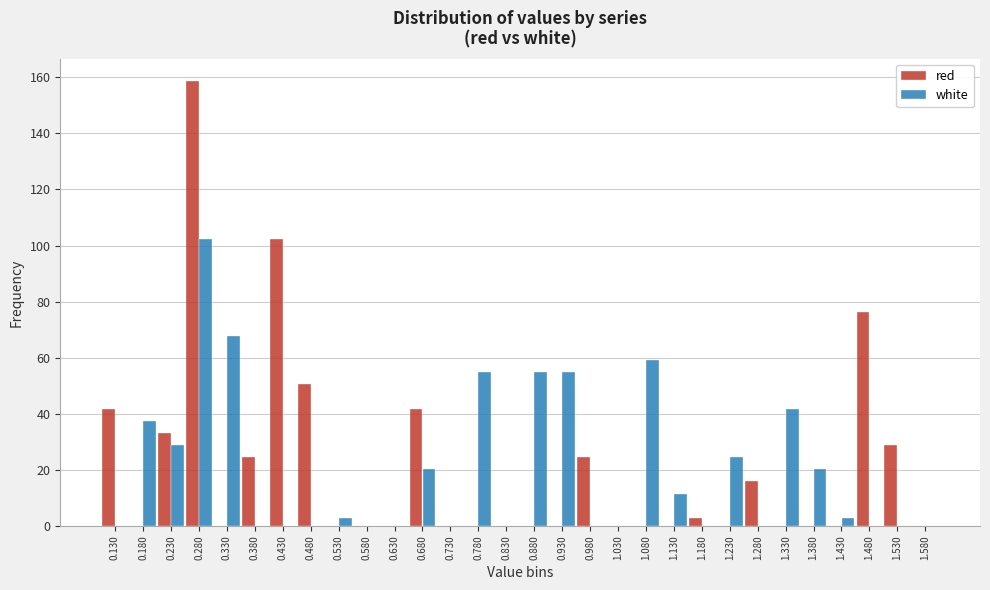

What is the sum of all red values?

601.7